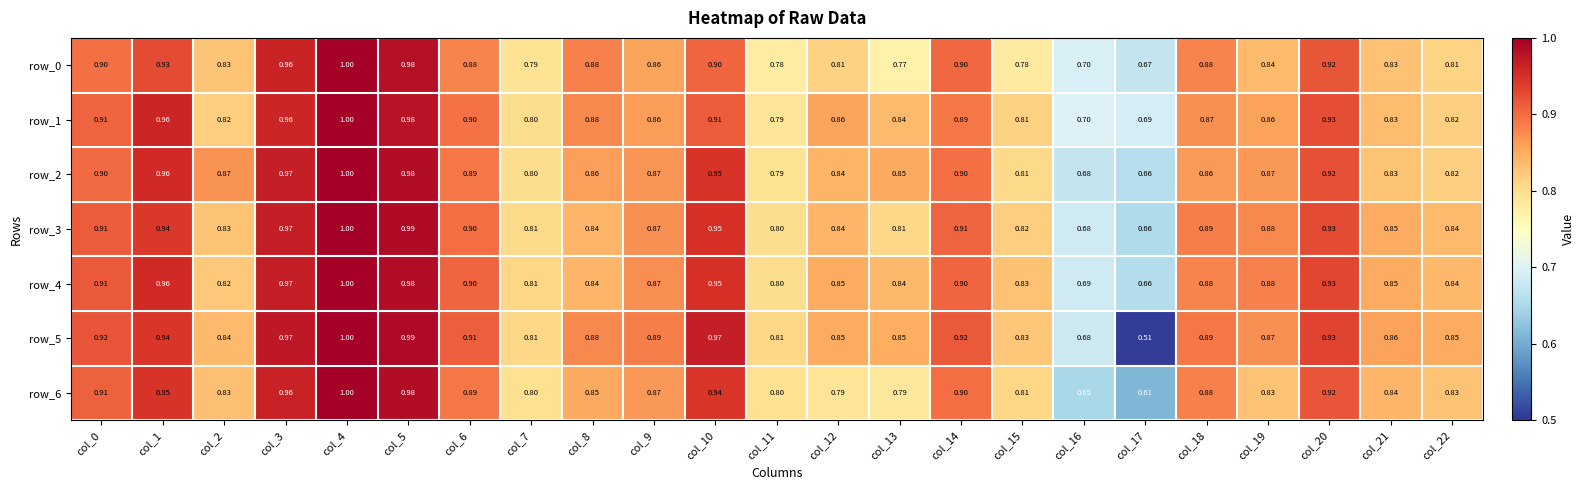

Is it true that row_1 equals 0.9 at col_12?

True